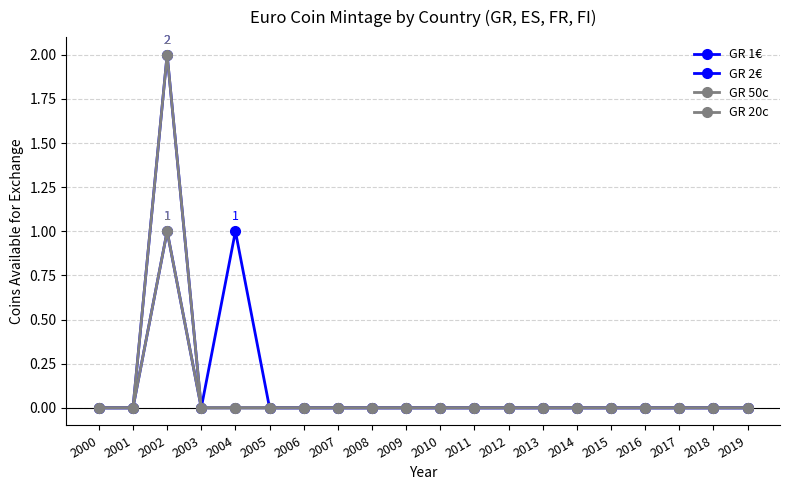

Does the chart have visible grid lines?

Yes